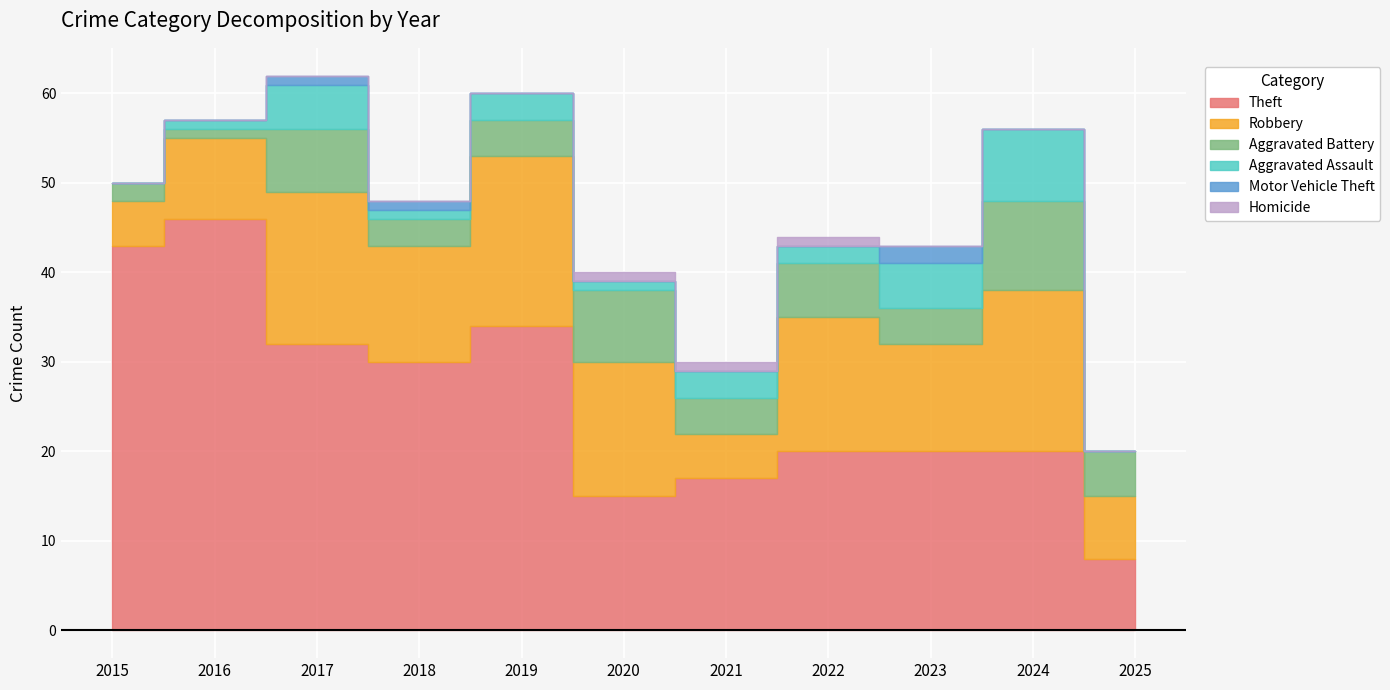

Reading left to right, what are all the values shown in this chart?

Theft: 43	46	32	30	34	15	17	20	20	20	8
Robbery: 5	9	17	13	19	15	5	15	12	18	7
Aggravated Battery: 2	1	7	3	4	8	4	6	4	10	5
Aggravated Assault: 0	1	5	1	3	1	3	2	5	8	0
Motor Vehicle Theft: 0	0	1	1	0	0	0	0	2	0	0
Homicide: 0	0	0	0	0	1	1	1	0	0	0